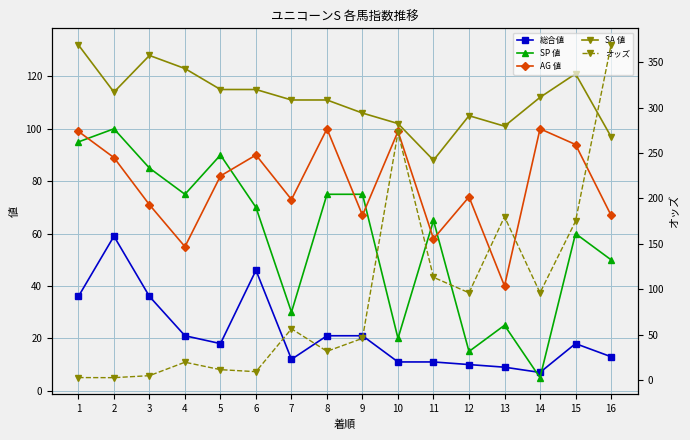

What is the value of the 総合値 point at the 5th from the left?

18